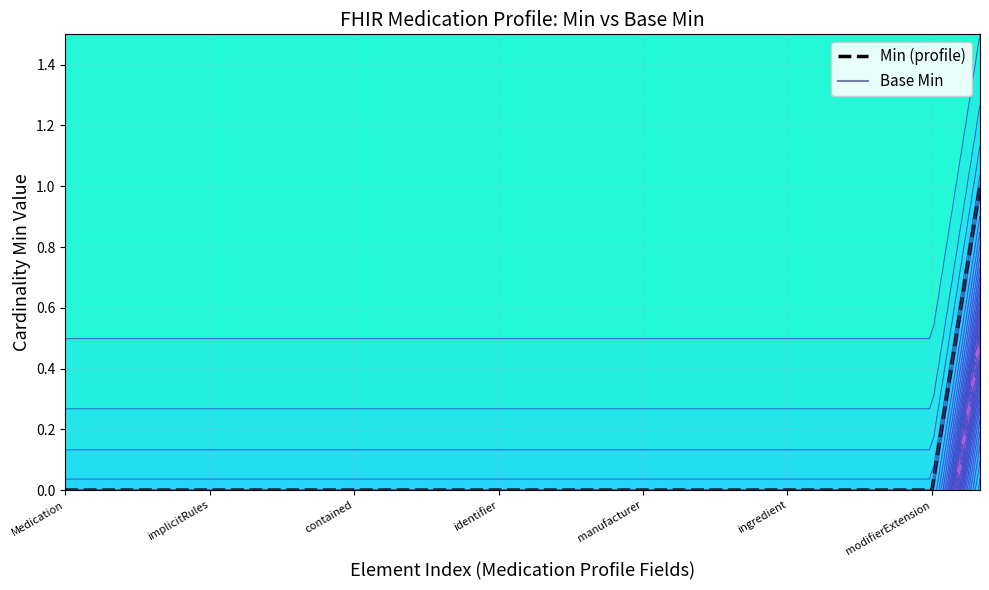

Count the number of categories in the chart.

20